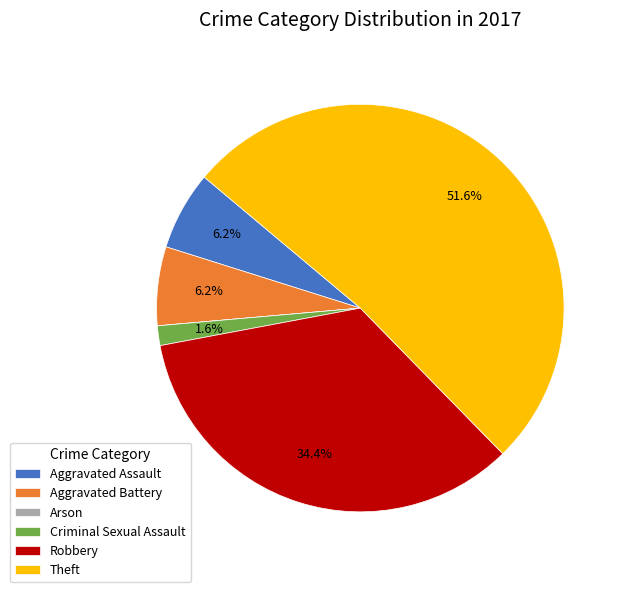

How much of the chart is everything except Robbery?

65.6%